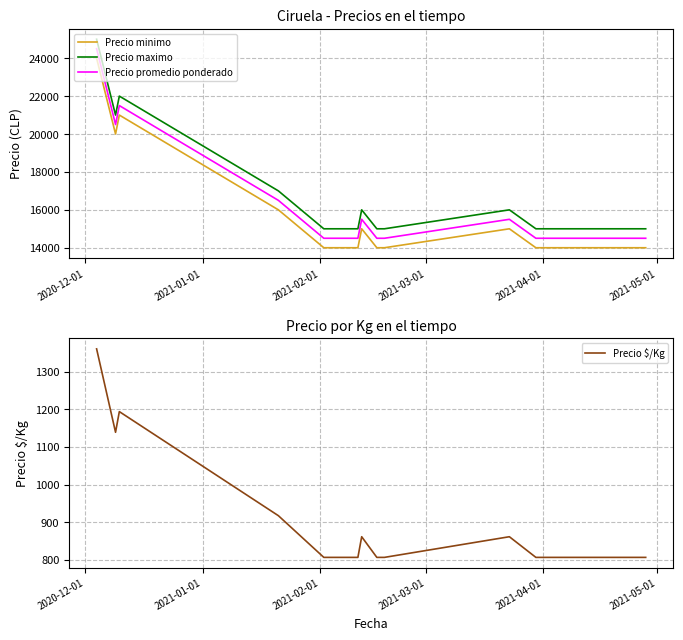

What is the label of the 13th point from the right?

2020-12-01